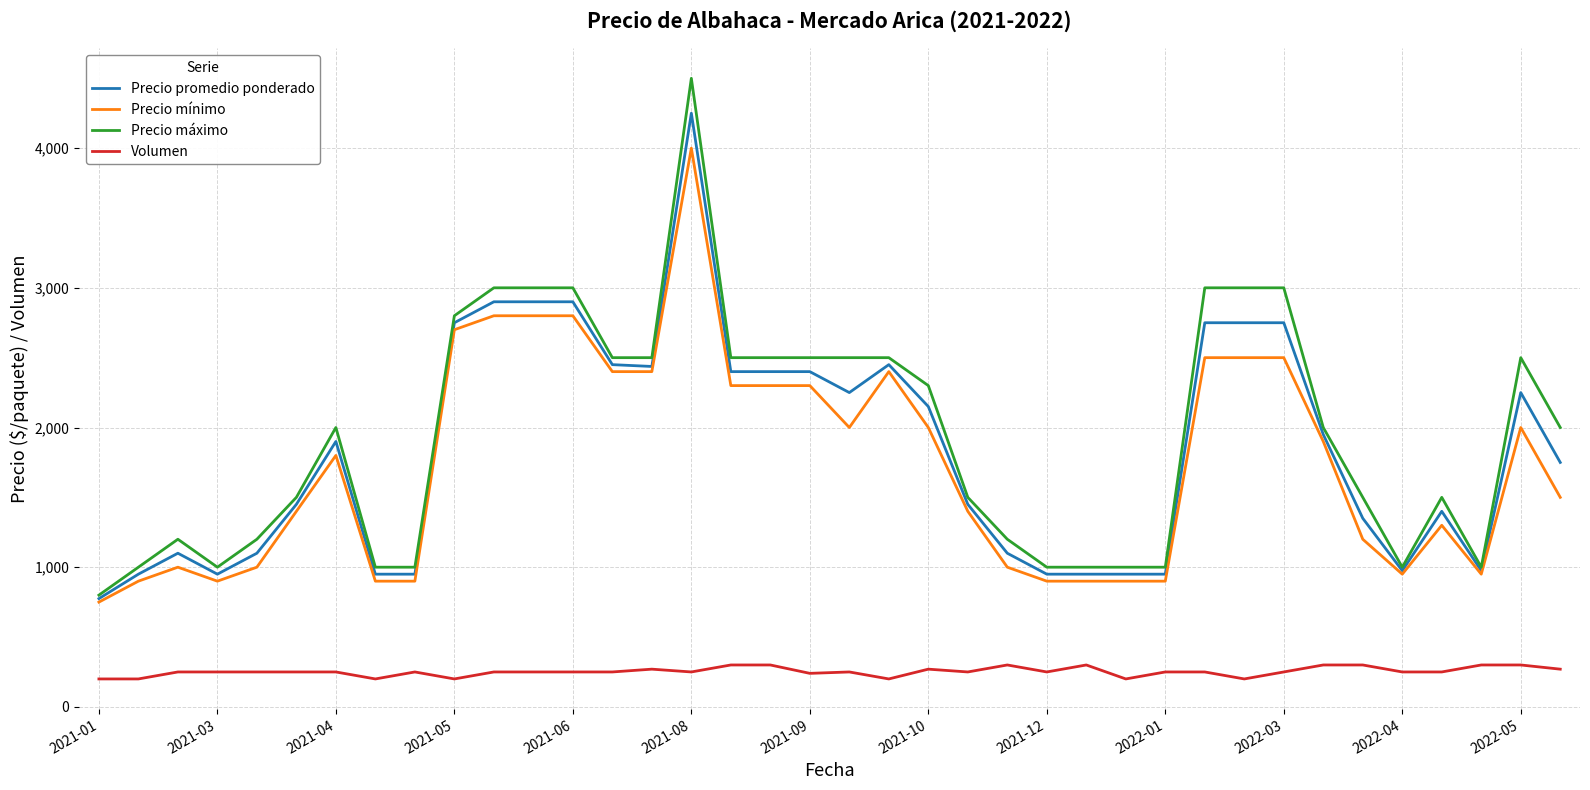

What is the maximum value shown in the chart?

4500